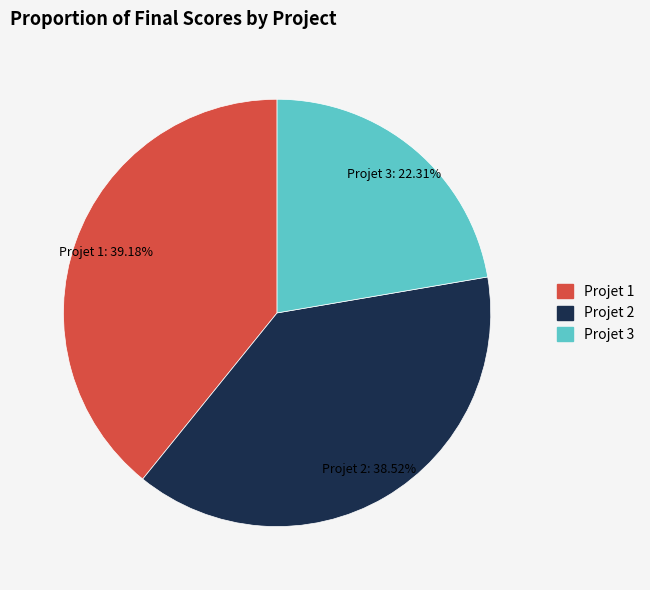

Is it true that Projet 3 is 15% of the pie?

False